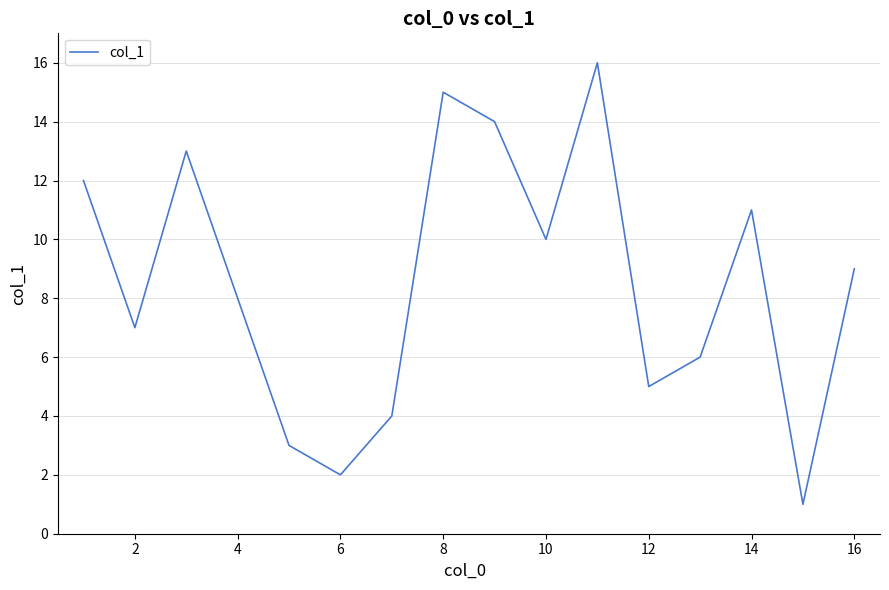

What is the greatest value displayed?

16